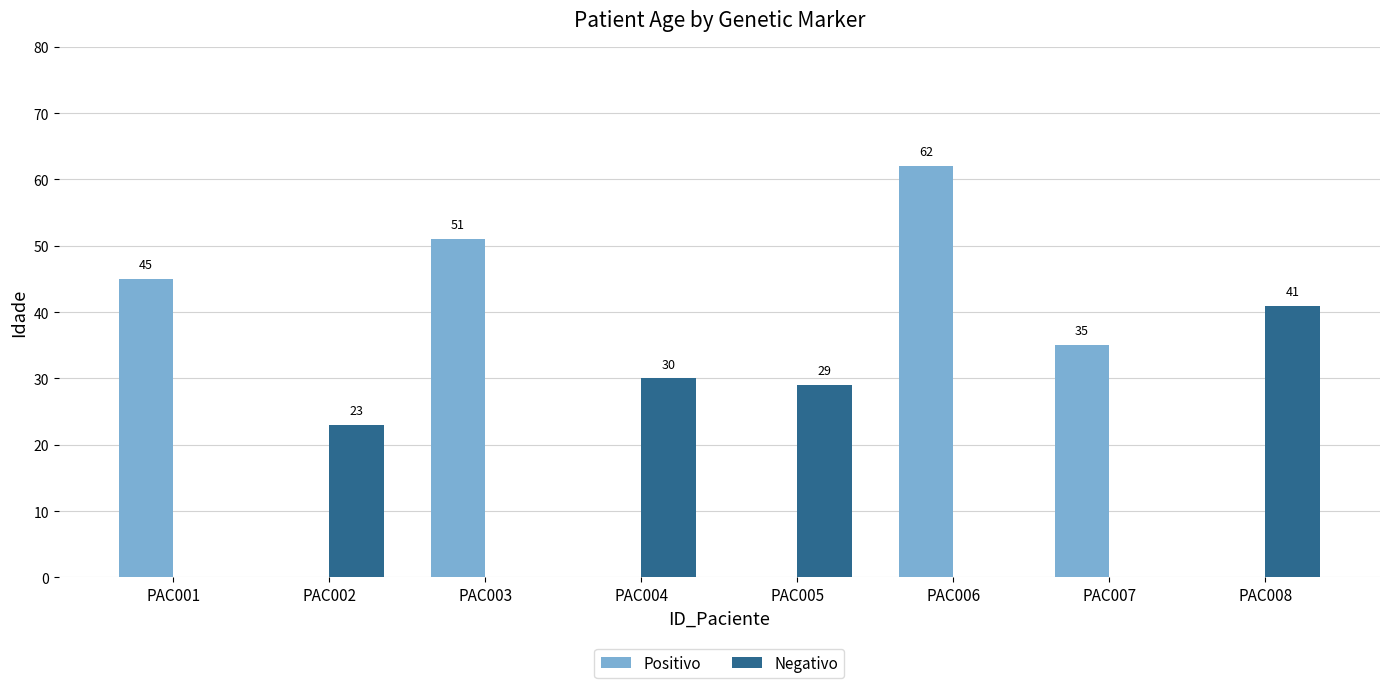

Which label corresponds to the largest value in the chart?

PAC006